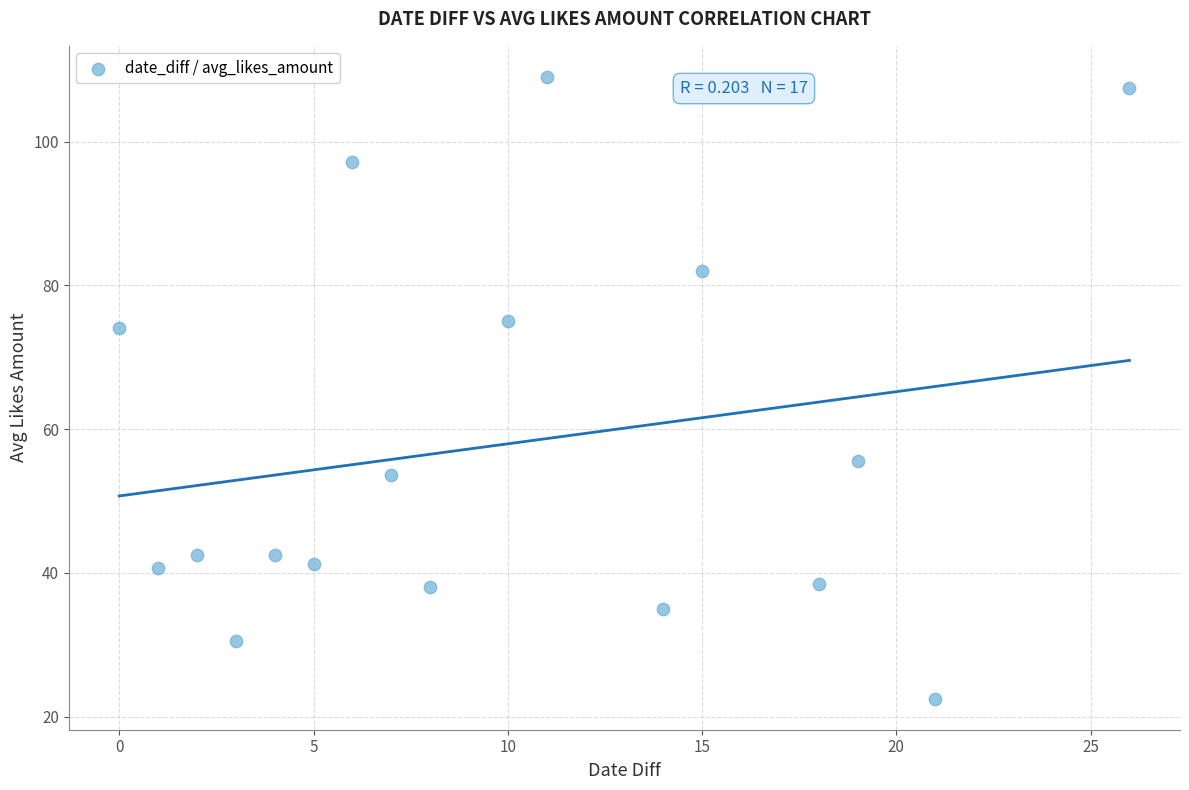

What is the range of X values (max minus min)?

26.0